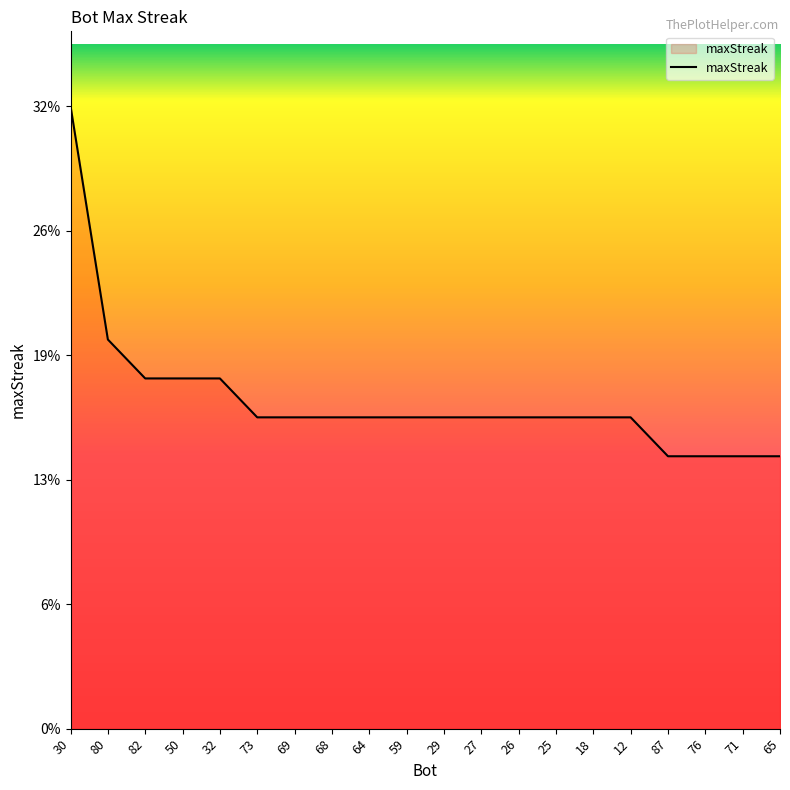

At which category does the chart reach its minimum across all series?

87